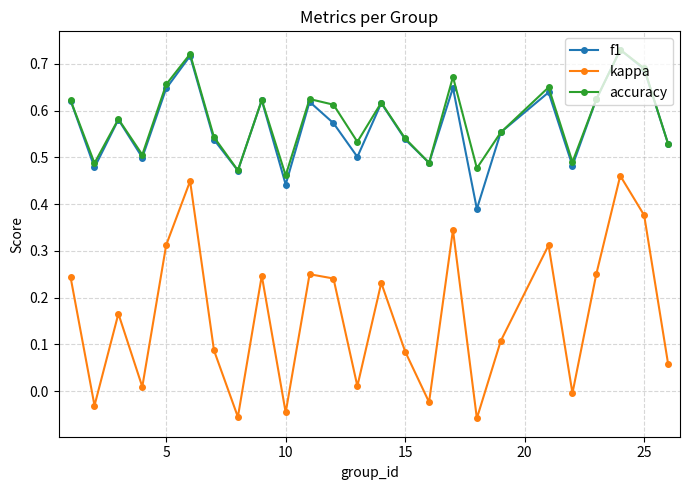

True or false: kappa and accuracy intersect in this chart.

False